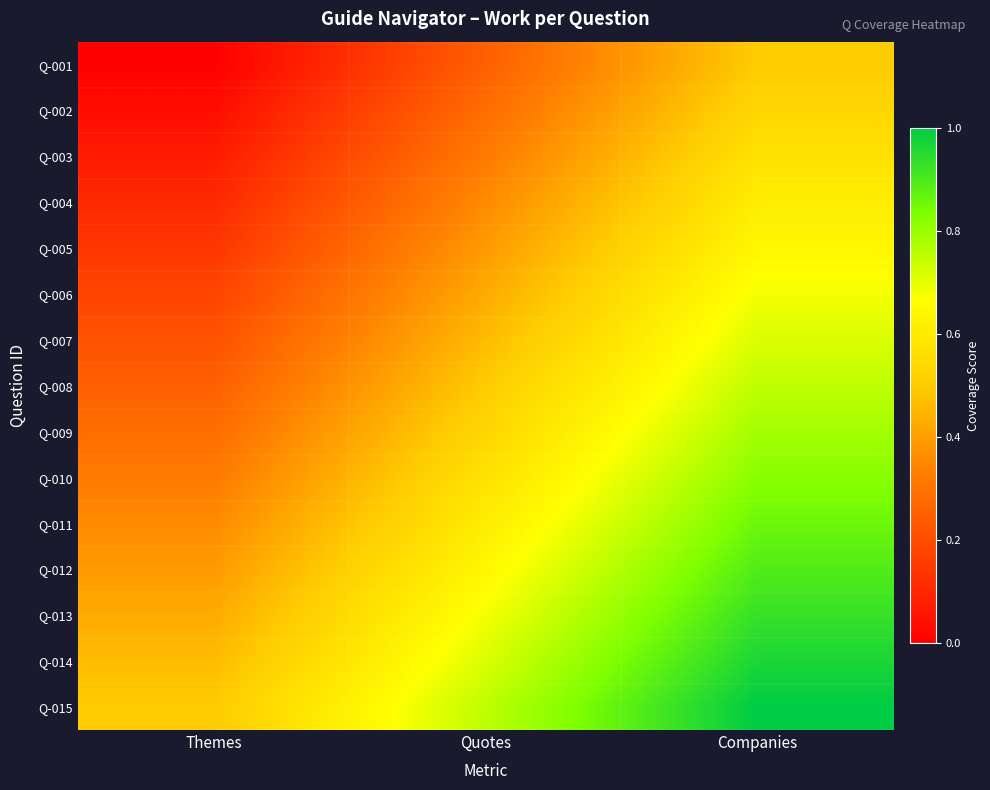

Which label corresponds to the largest value in the chart?

Companies